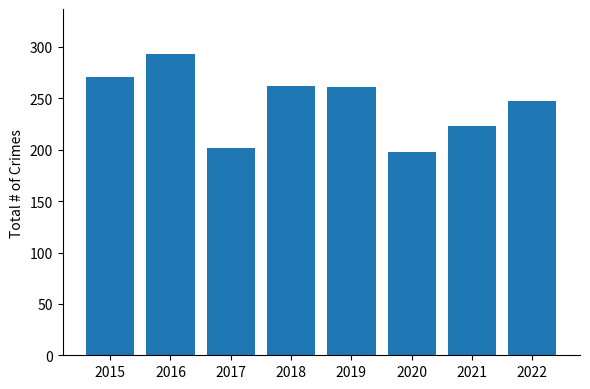

What is the change in value from 2020 to 2021?

+25